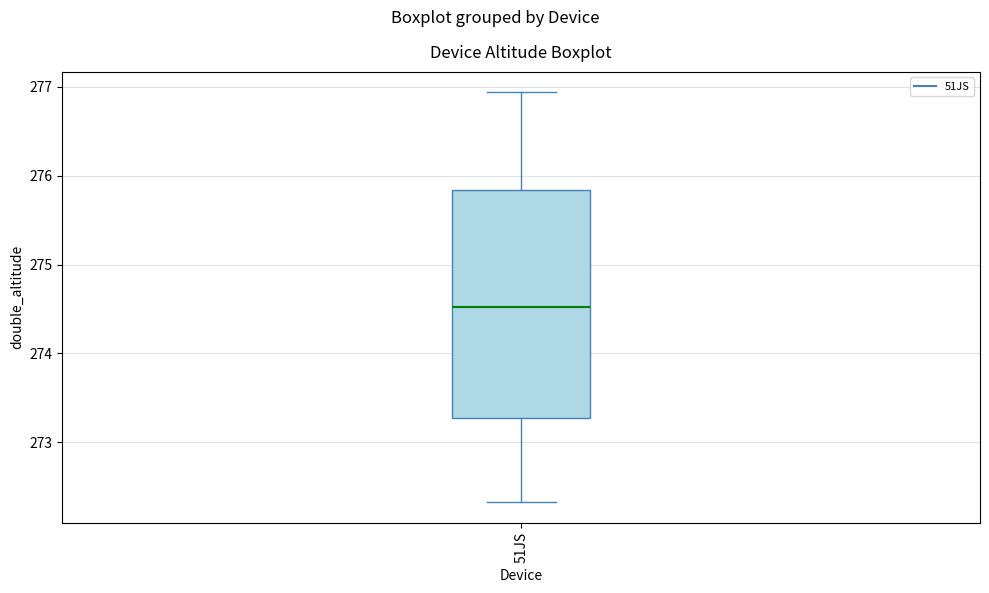

Read this box plot against the y-axis: the position of the median line, the range covered by the box, and the ends of both whiskers. The values are not printed on the chart, so give them approximately, as read against the axis.

median 274.5, box 273.3 to 275.8, whiskers 272.3 to 276.9